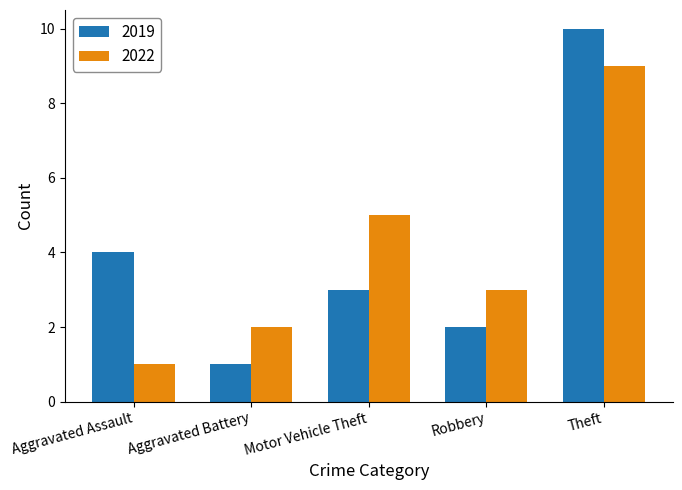

Does the chart contain stacked bars?

No